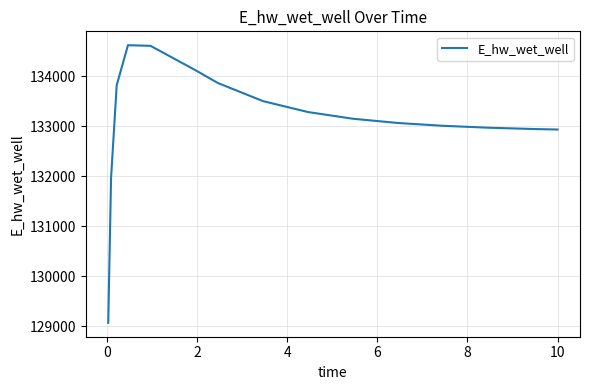

What is the greatest value displayed?

134623.8